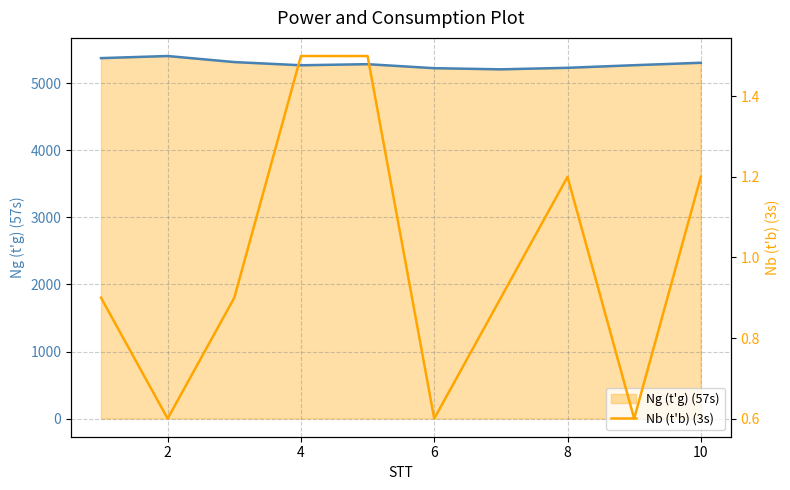

How many lines are shown in the chart?

2